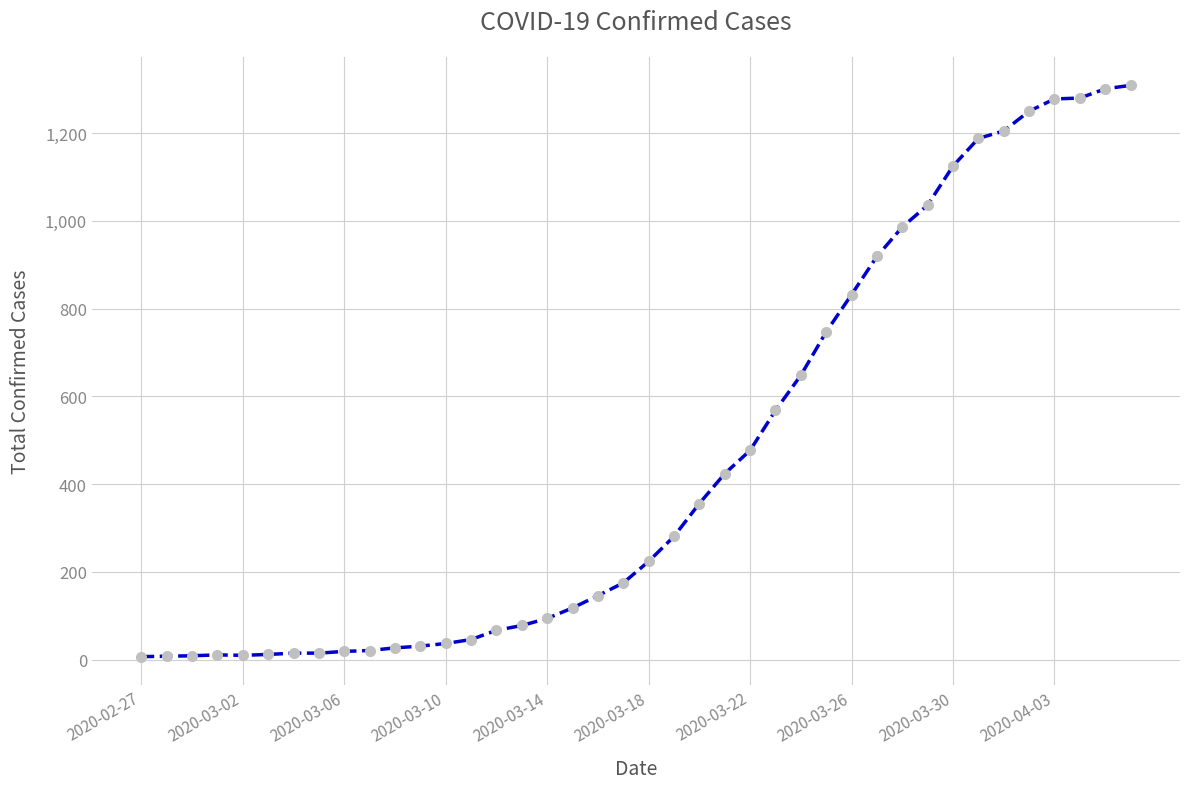

What is the average value?

460